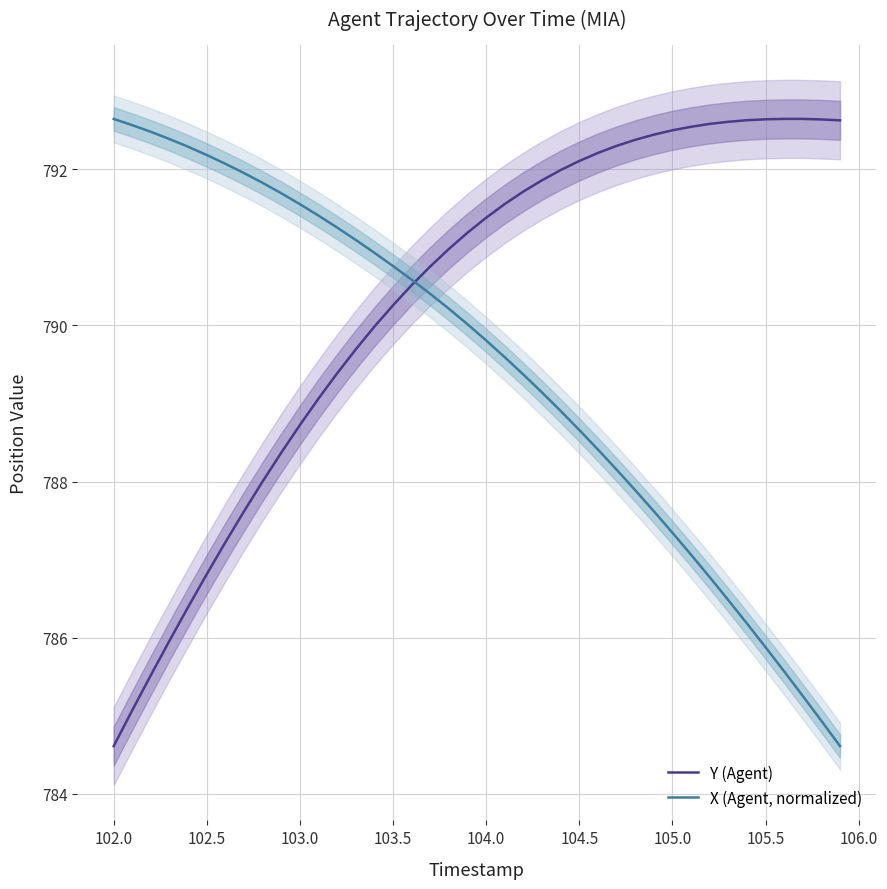

At how many categories does at least one series exceed 790?

40